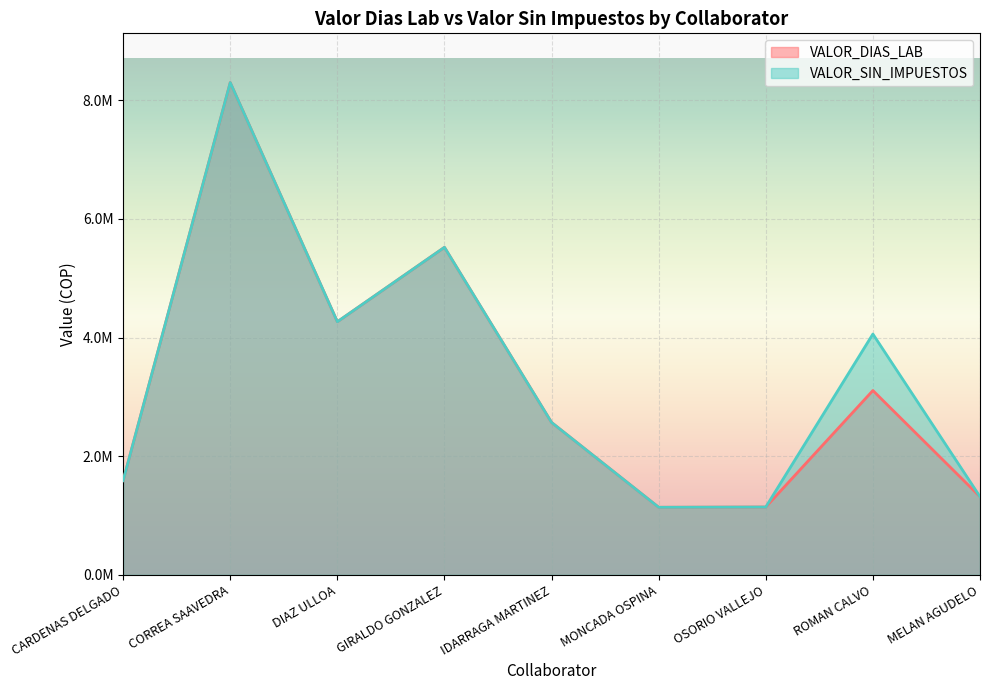

At which label is VALOR_SIN_IMPUESTOS closest to 4719628?

DIAZ ULLOA